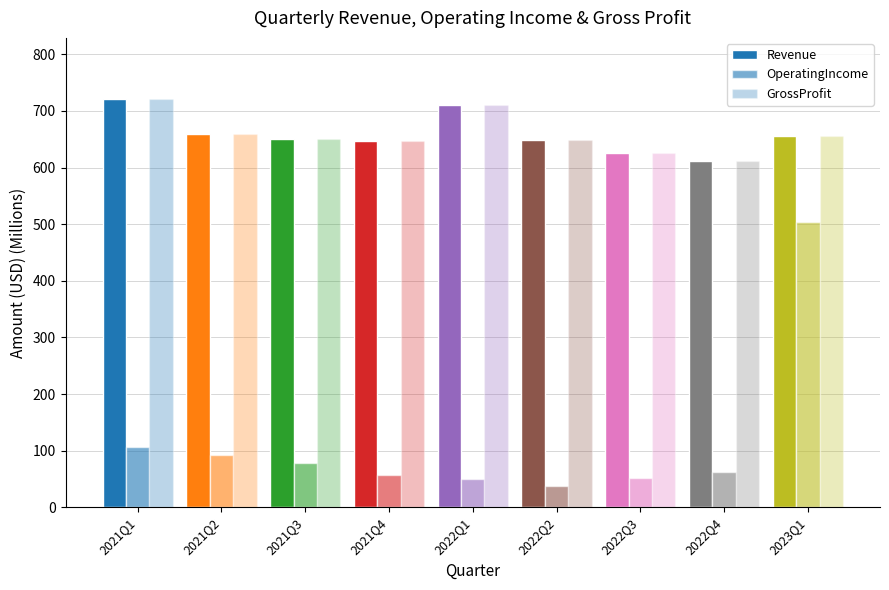

How many distinct data groups are displayed?

3